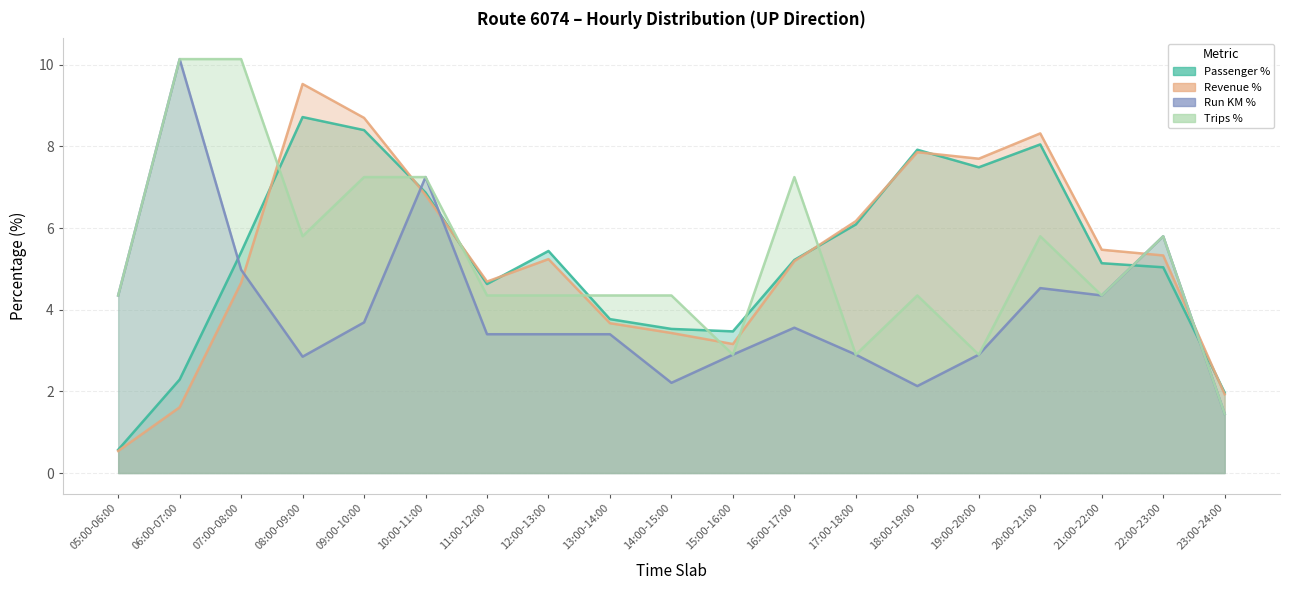

True or false: Trips % and Revenue % cross at least once.

True